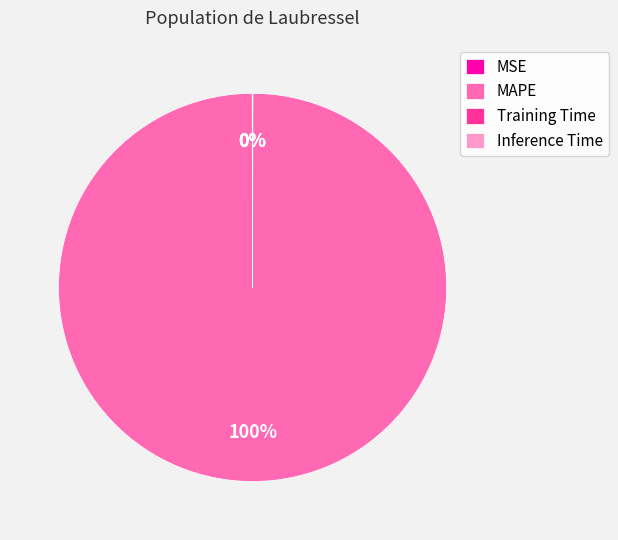

To the nearest percent, what is the average slice percentage?

25%